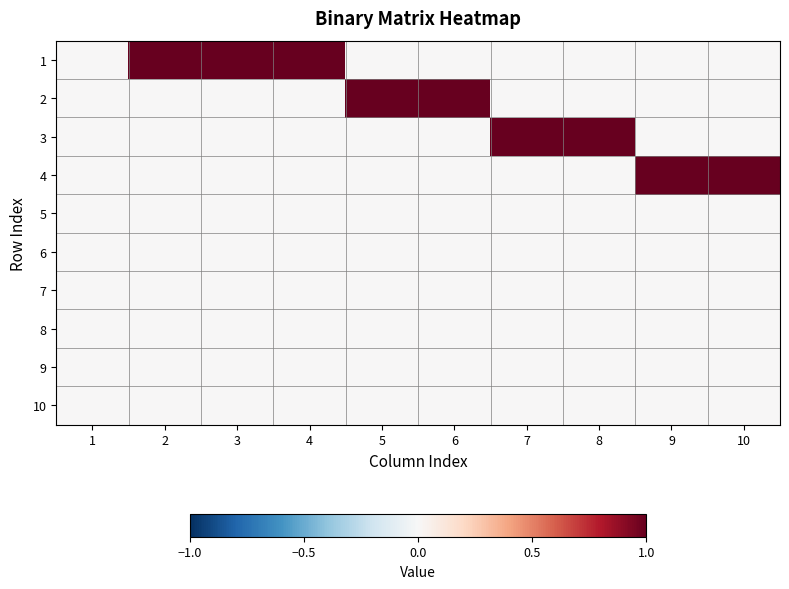

Reading left to right, list all the values displayed in this chart.

1: 1=0	2=1	3=1	4=1	5=0	6=0	7=0	8=0	9=0	10=0
2: 1=0	2=0	3=0	4=0	5=1	6=1	7=0	8=0	9=0	10=0
3: 1=0	2=0	3=0	4=0	5=0	6=0	7=1	8=1	9=0	10=0
4: 1=0	2=0	3=0	4=0	5=0	6=0	7=0	8=0	9=1	10=1
5: 1=0	2=0	3=0	4=0	5=0	6=0	7=0	8=0	9=0	10=0
6: 1=0	2=0	3=0	4=0	5=0	6=0	7=0	8=0	9=0	10=0
7: 1=0	2=0	3=0	4=0	5=0	6=0	7=0	8=0	9=0	10=0
8: 1=0	2=0	3=0	4=0	5=0	6=0	7=0	8=0	9=0	10=0
9: 1=0	2=0	3=0	4=0	5=0	6=0	7=0	8=0	9=0	10=0
10: 1=0	2=0	3=0	4=0	5=0	6=0	7=0	8=0	9=0	10=0